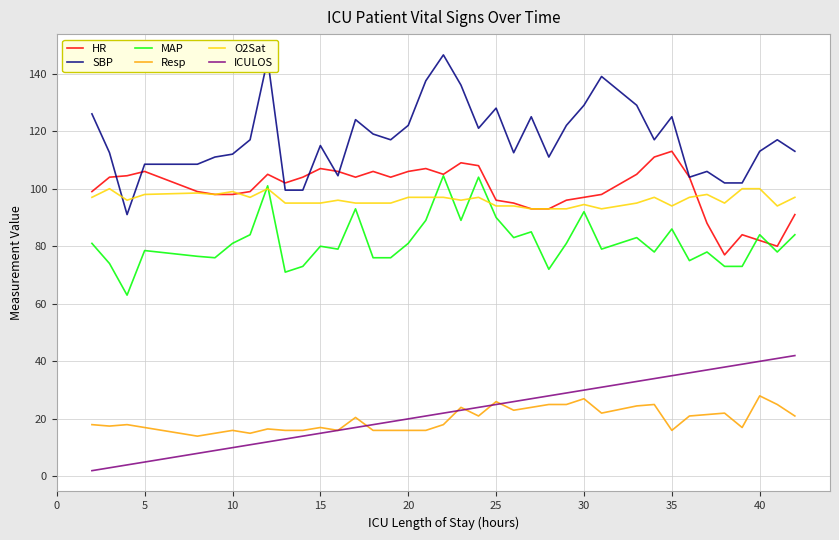

After their last crossing, which series has the higher values: HR or MAP?

HR